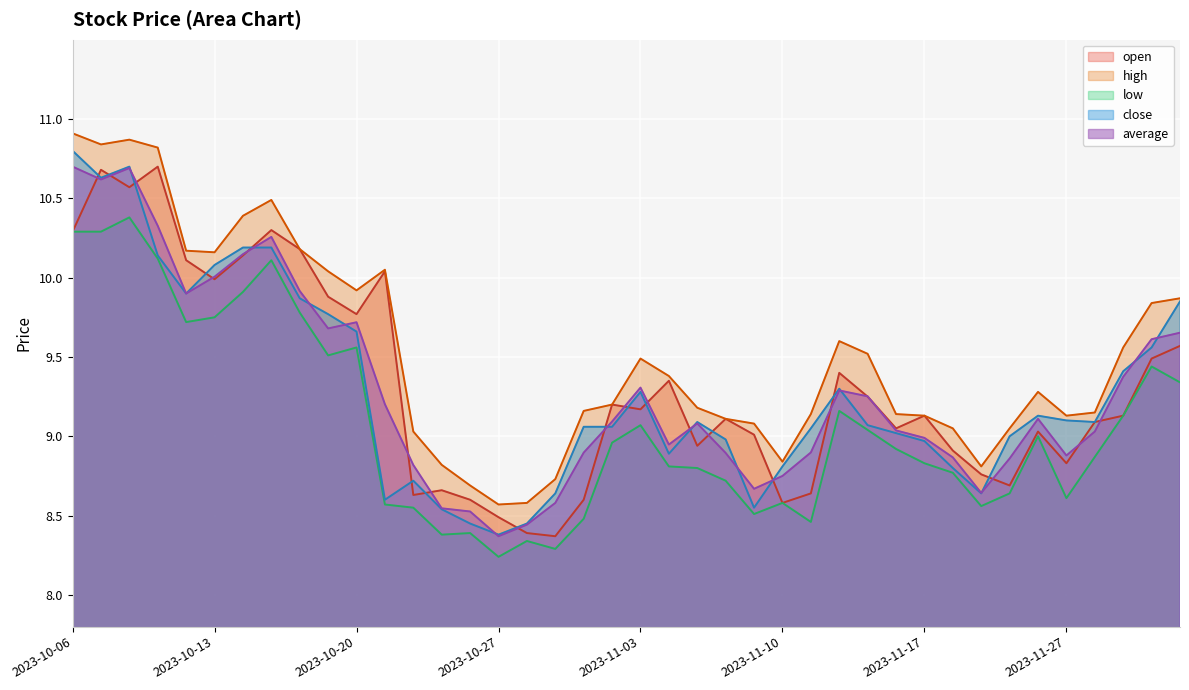

True or false: low and high intersect in this chart.

False